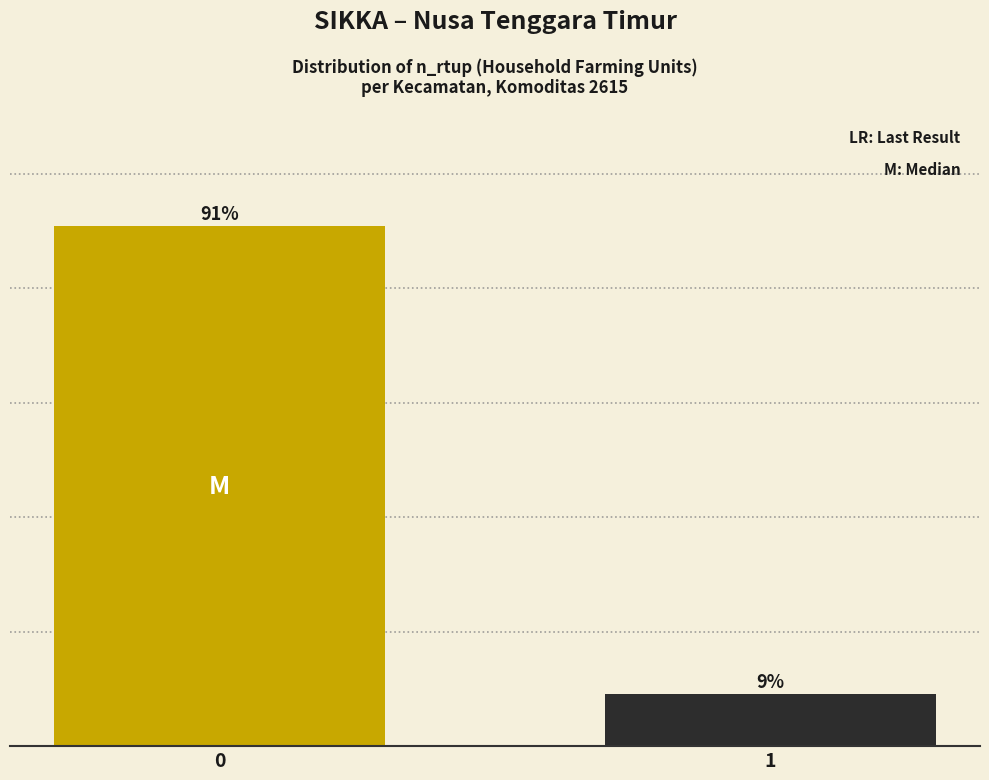

List the labels in order of value, largest first.

0, 1